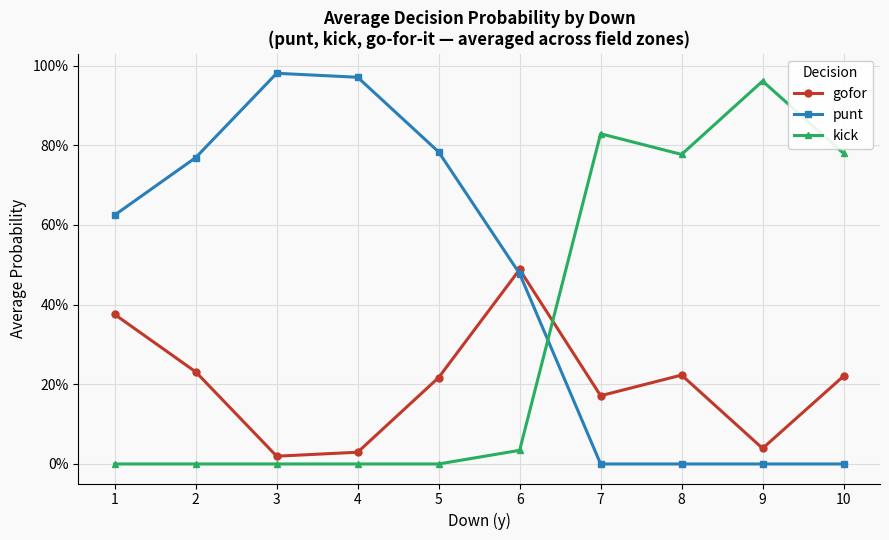

What is the average value of the kick series?

0.3